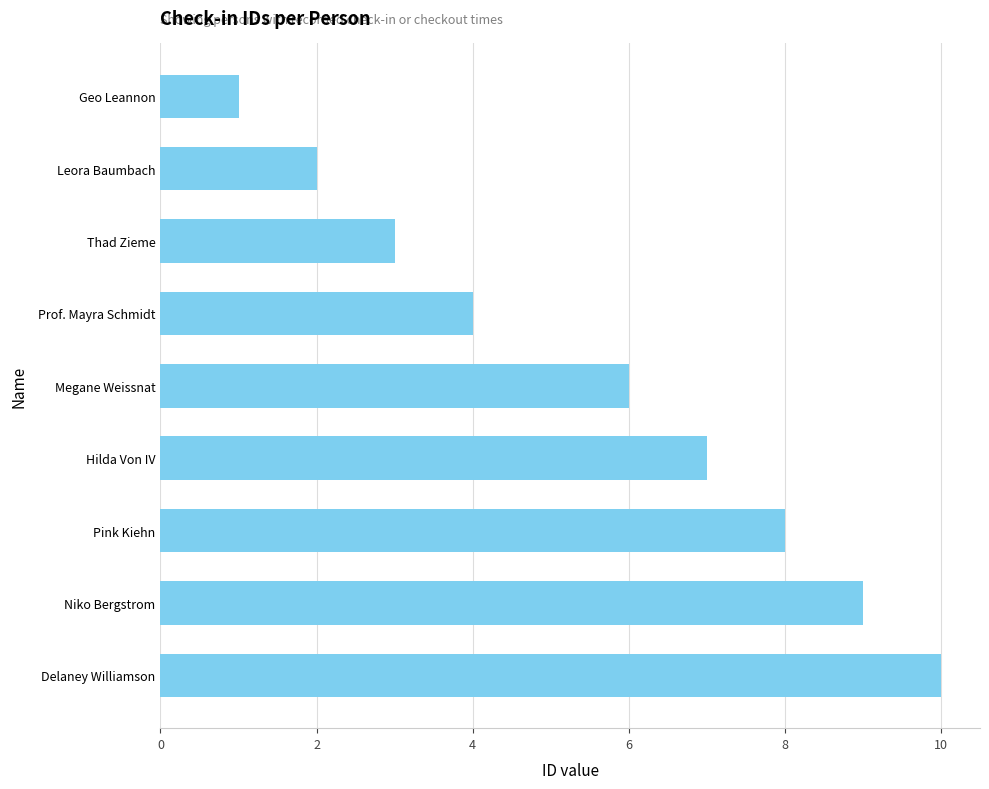

What is the approximate value at Hilda Von IV?

7